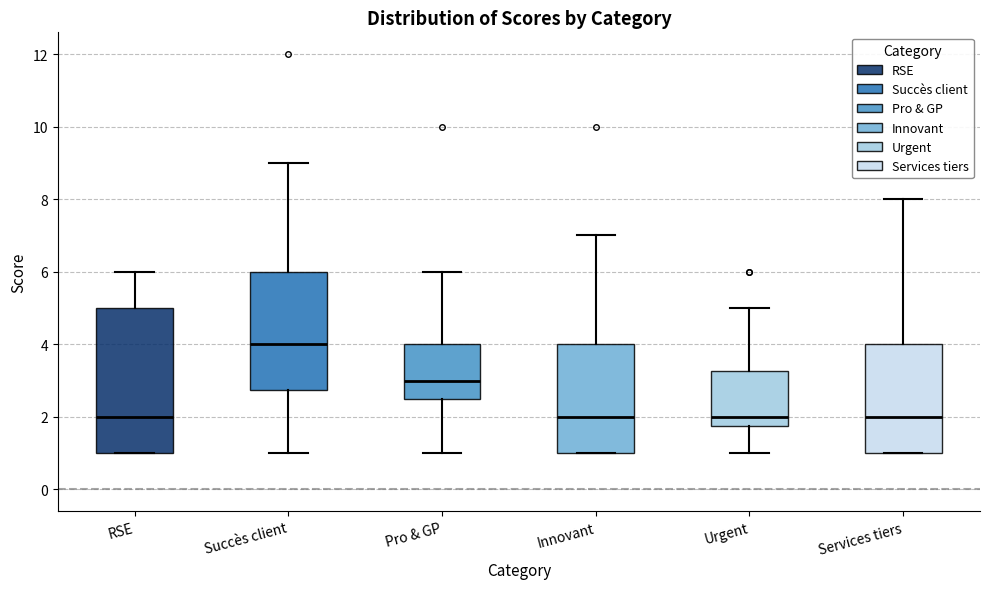

Where does the upper whisker of the box for RSE end on the y-axis? The values are not printed on the chart, so give them approximately, as read against the axis.

6.0